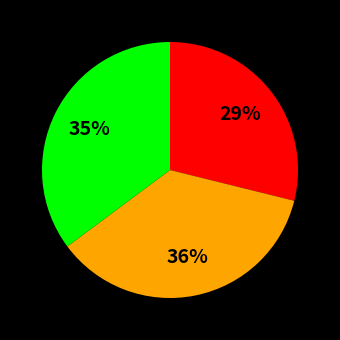

To the nearest percent, what is the average slice percentage?

33%